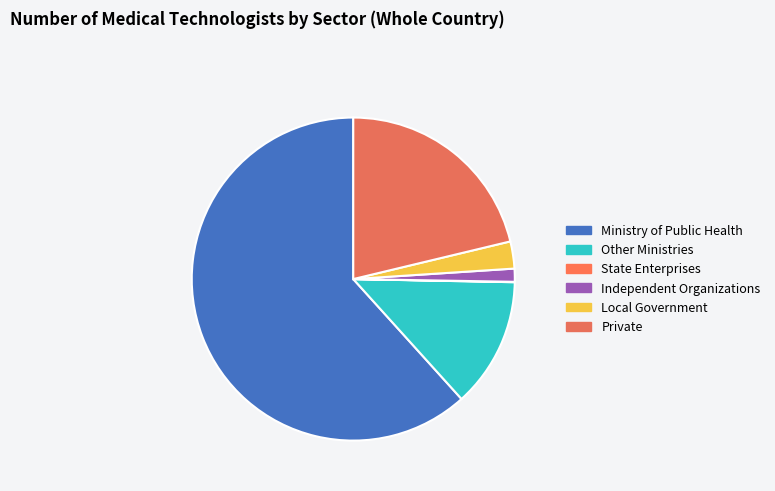

To the nearest percent, what is the difference between the Private and Independent Organizations slice percentages?

20%